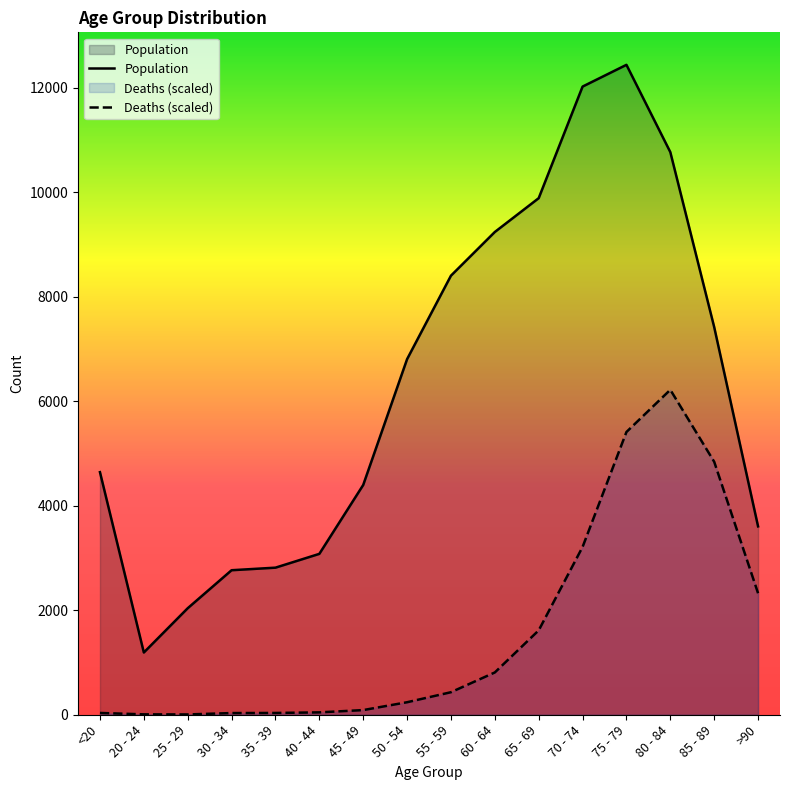

True or false: Population and Deaths intersect in this chart.

False